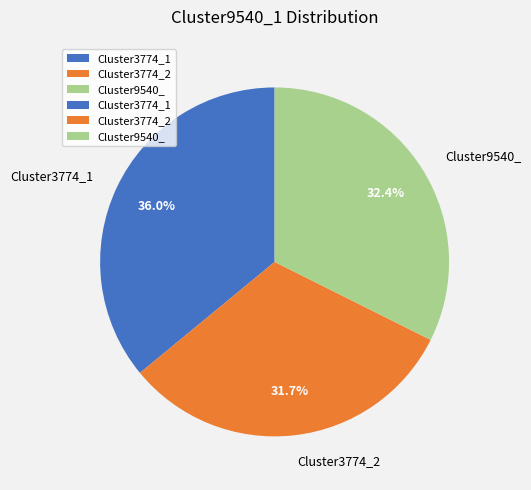

Does any single category account for the majority?

No